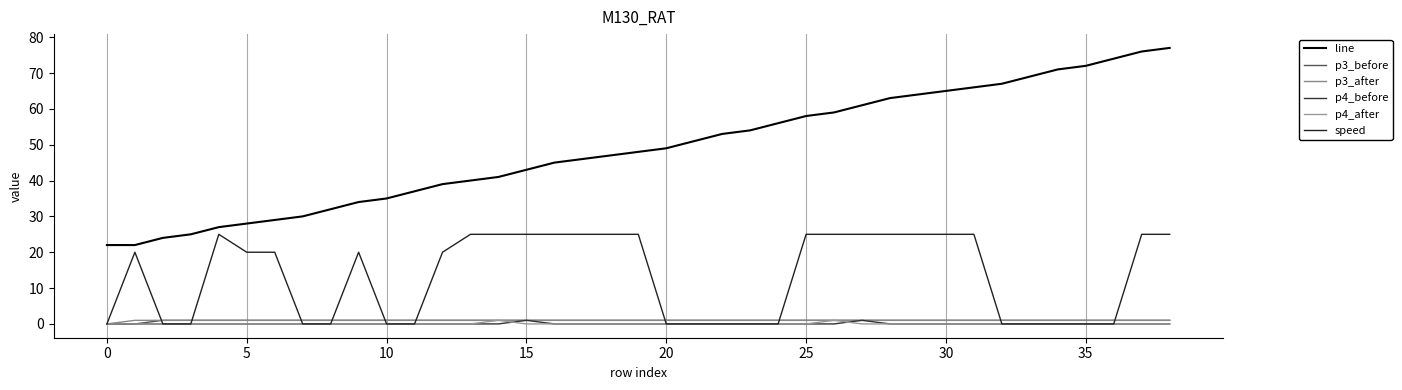

What is the greatest value displayed?

77